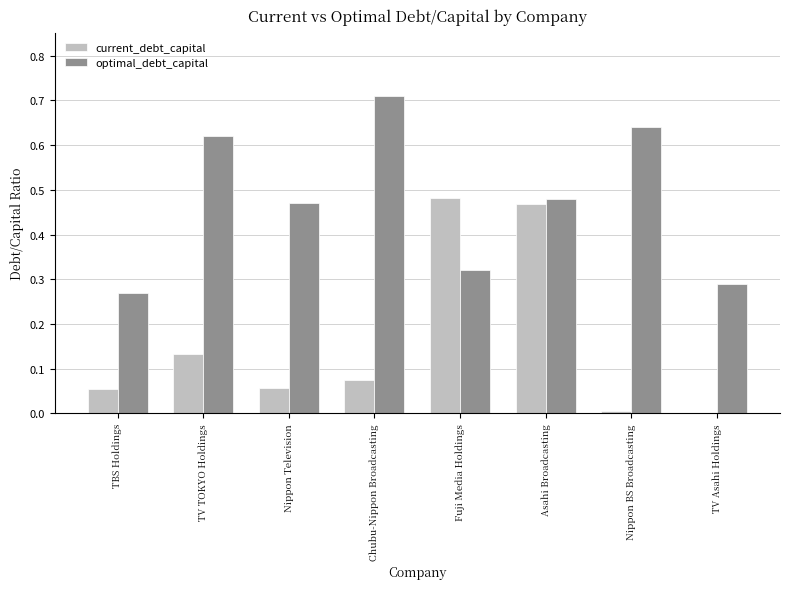

The optimal_debt_capital series shows 0.4 at TV TOKYO Holdings. True or false?

False